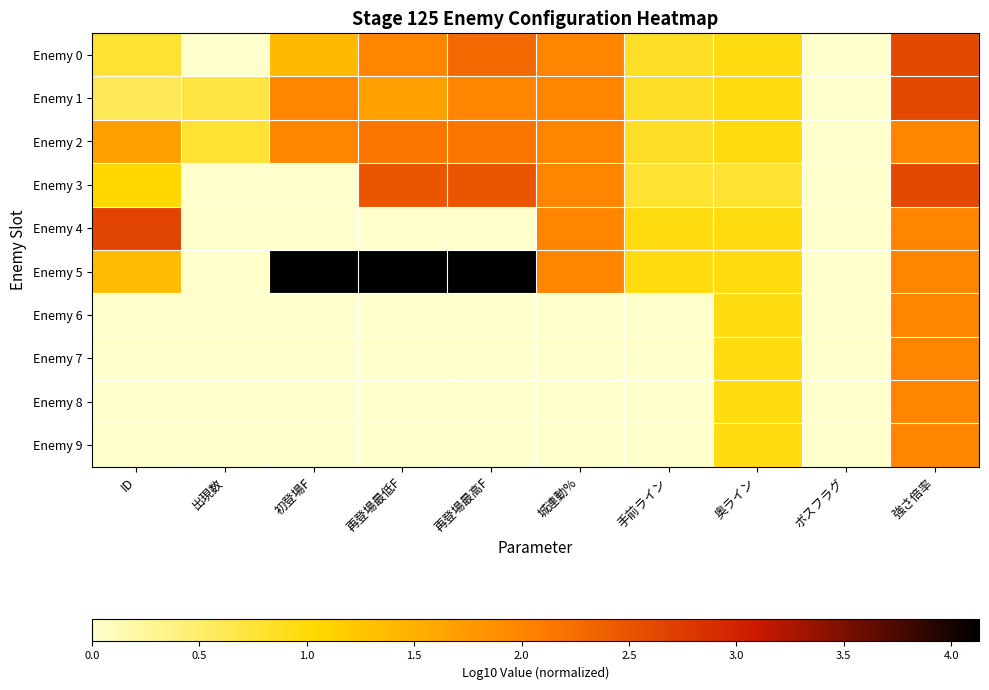

What is the difference between the highest and lowest values at 出現数?

1.8